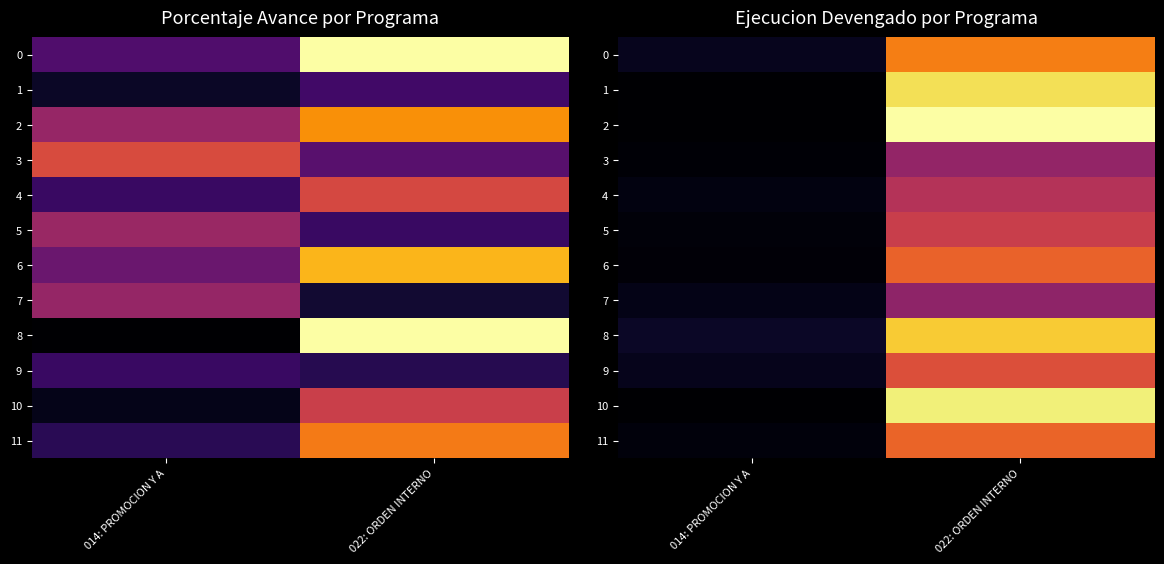

What is the average value of the 7 series?

2856